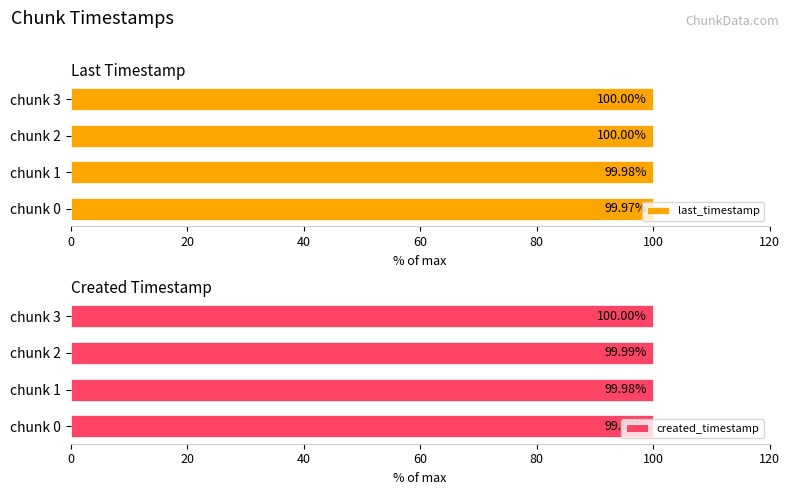

What are all the series names shown in the legend?

last_timestamp, created_timestamp